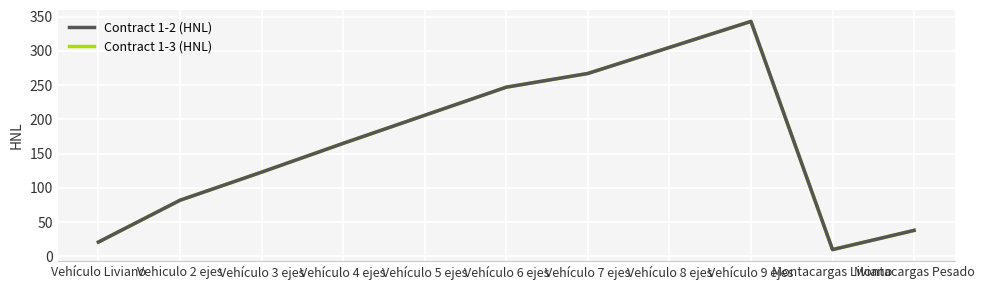

Which series has the widest spread of values?

Contract 1-2 (HNL)